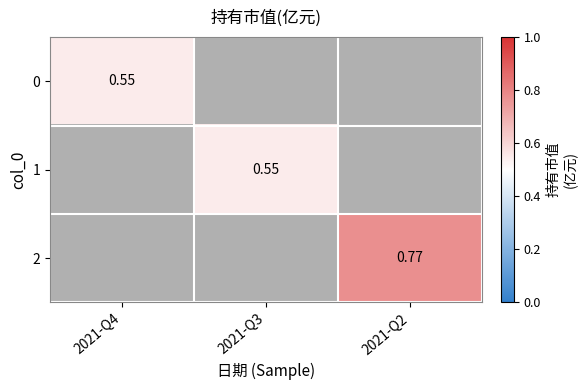

How many data points does each series have?

3